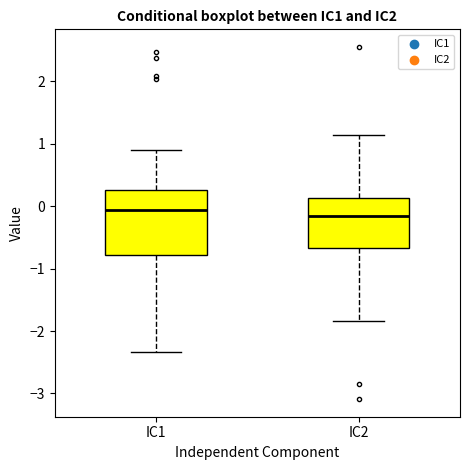

Which box is the tallest, from its lower edge to its upper edge?

IC1